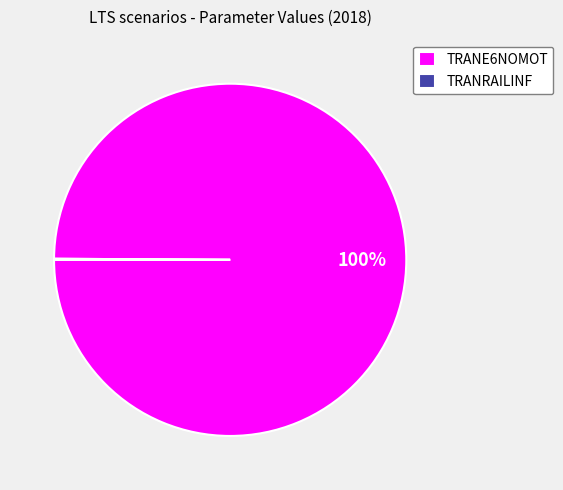

Which slice is the largest?

TRANE6NOMOT